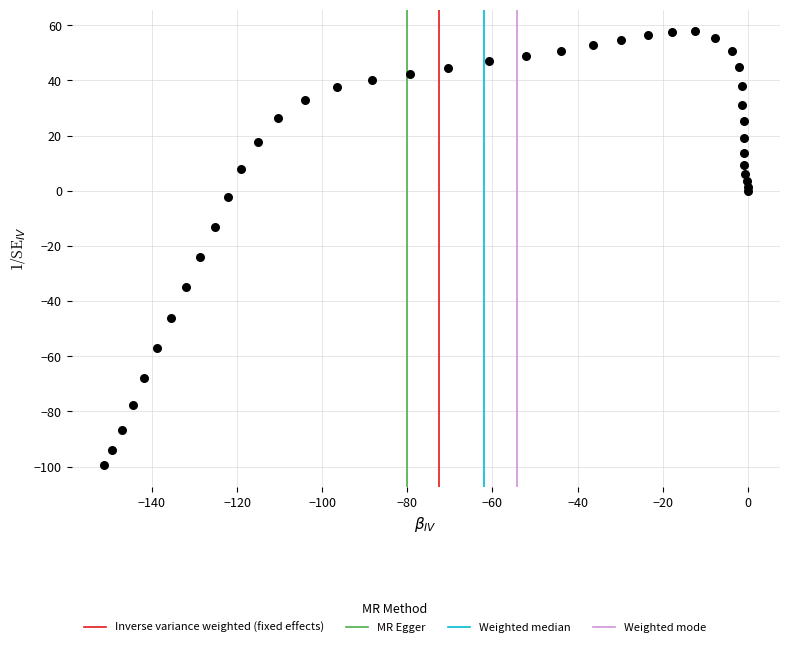

What Y value in the scatter plot is closest to -20?

-24.1